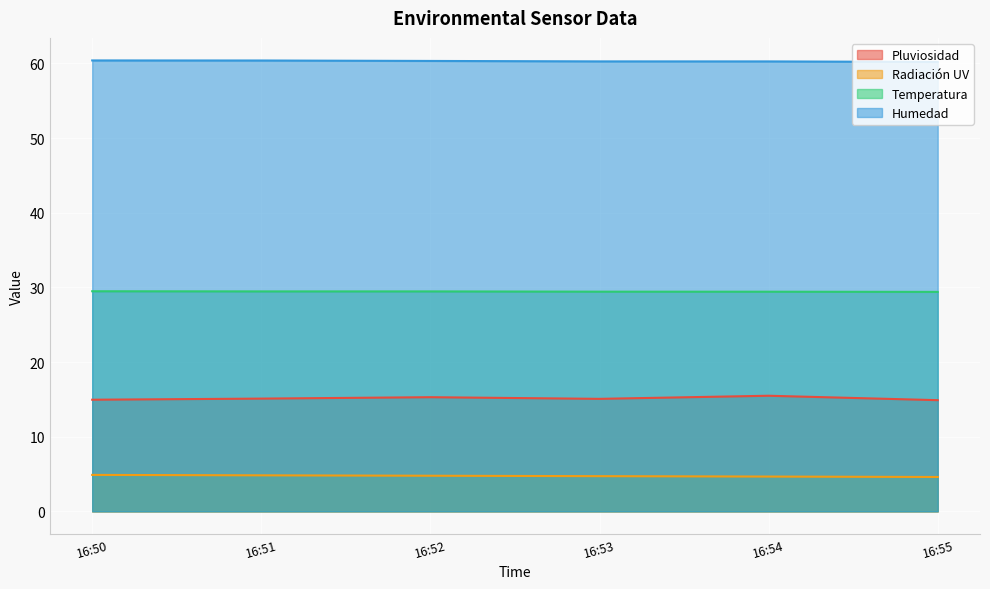

At which label does Pluviosidad first exceed 15?

16:51